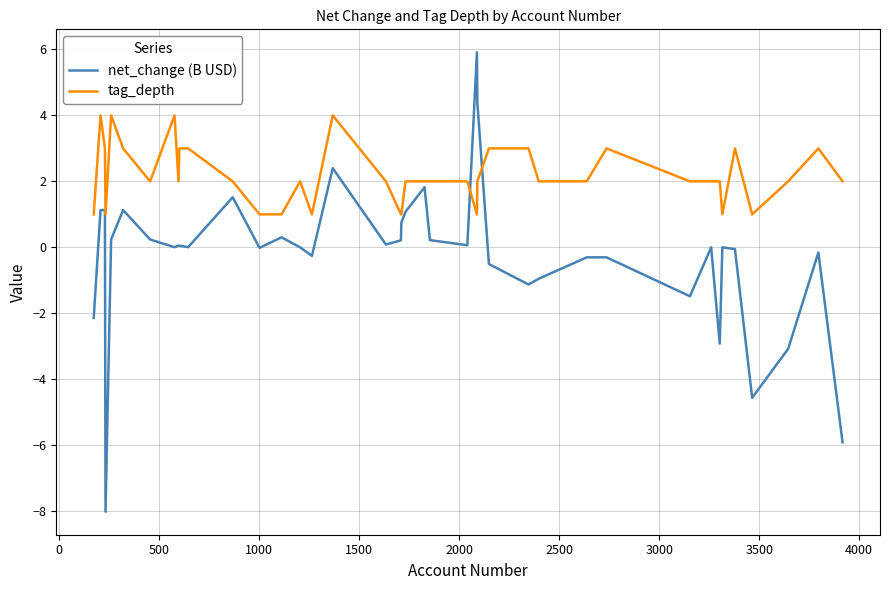

After their last crossing, which series has the higher values: tag_depth or net_change (B USD)?

tag_depth